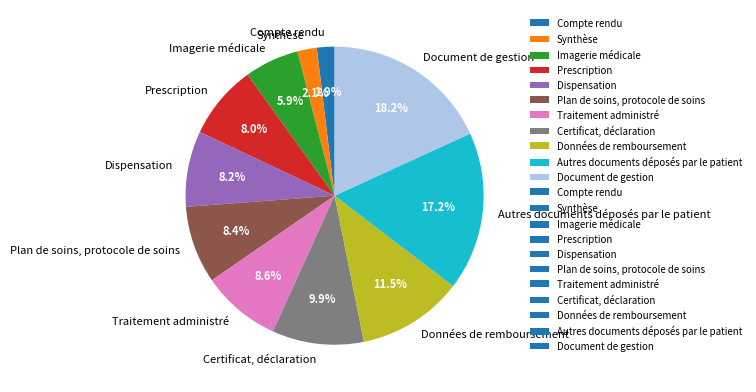

Which slice is the largest?

Document de gestion